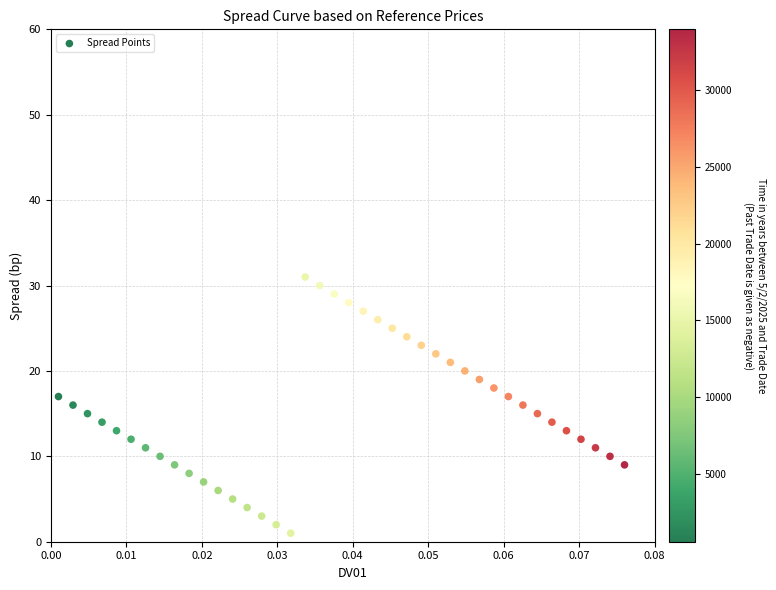

What is the range of Y values (max minus min)?

30